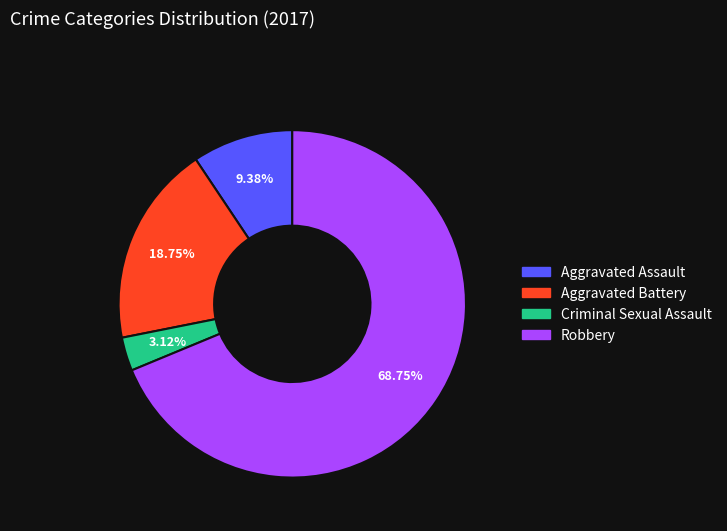

What percentage is the Aggravated Battery slice, to the nearest percent?

19%